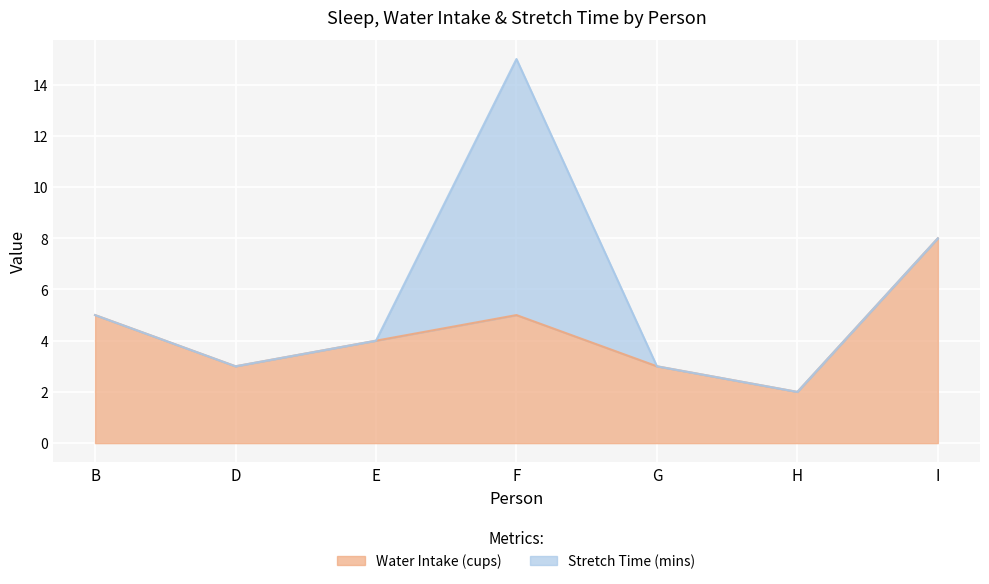

What is the average value?

4